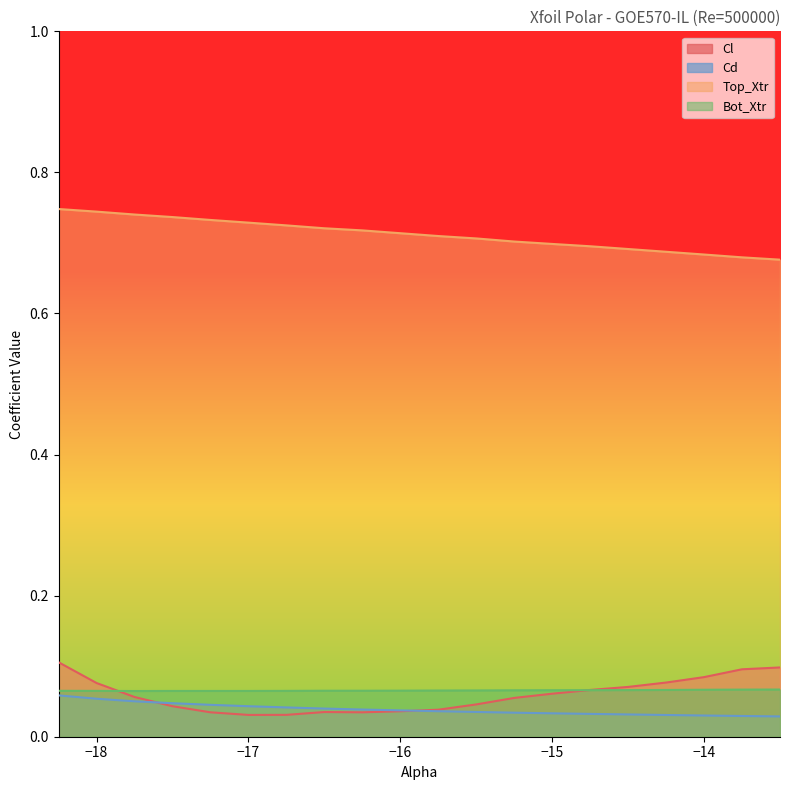

True or false: Cl and Cl_vals intersect in this chart.

False